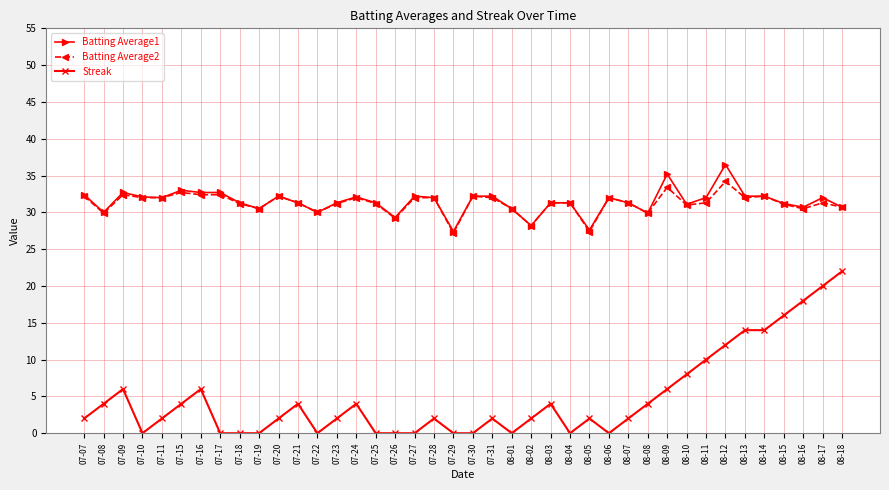

Which series has the largest range (max minus min)?

Streak